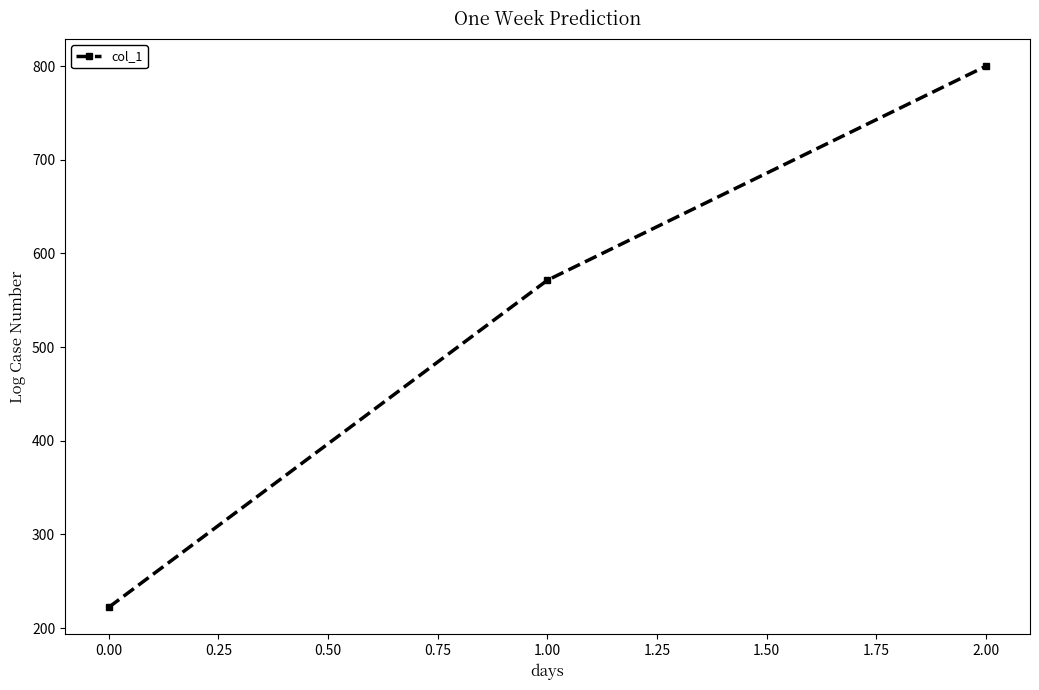

List the labels in order of value, smallest first.

0.00, 1.00, 2.00